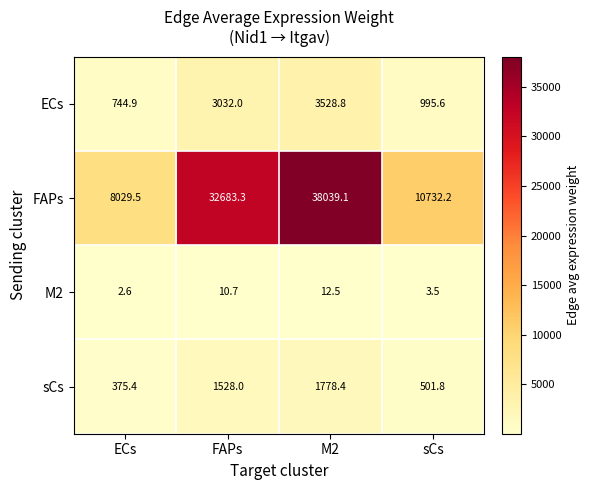

What is the total value across all series at ECs?

9152.4